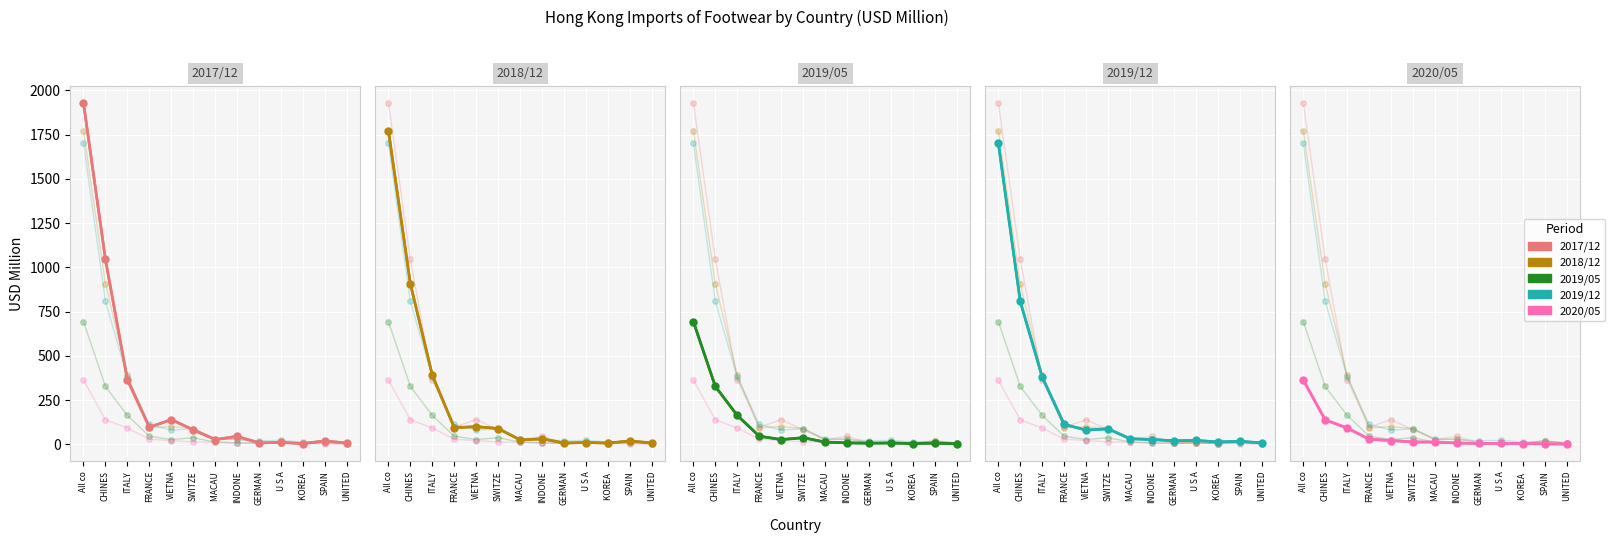

What is the difference between the 2017/12 values at VIETNA and ITALY?

225.0